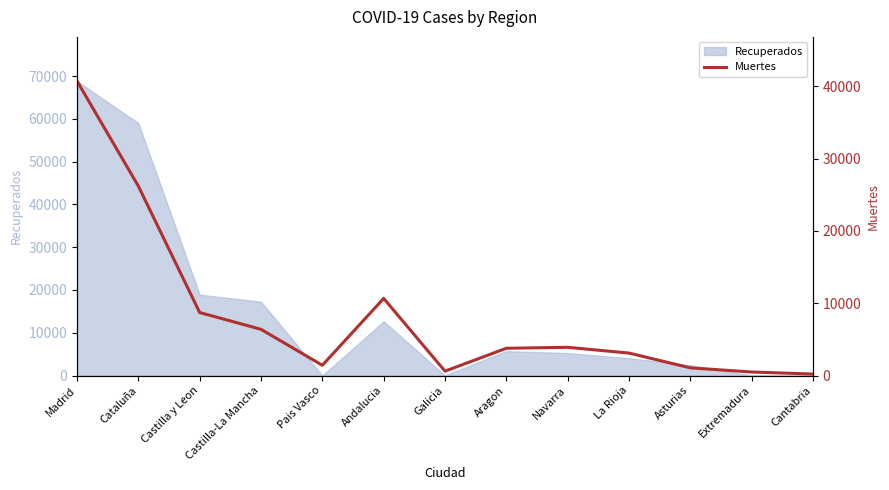

What is the sum of all values?

107277